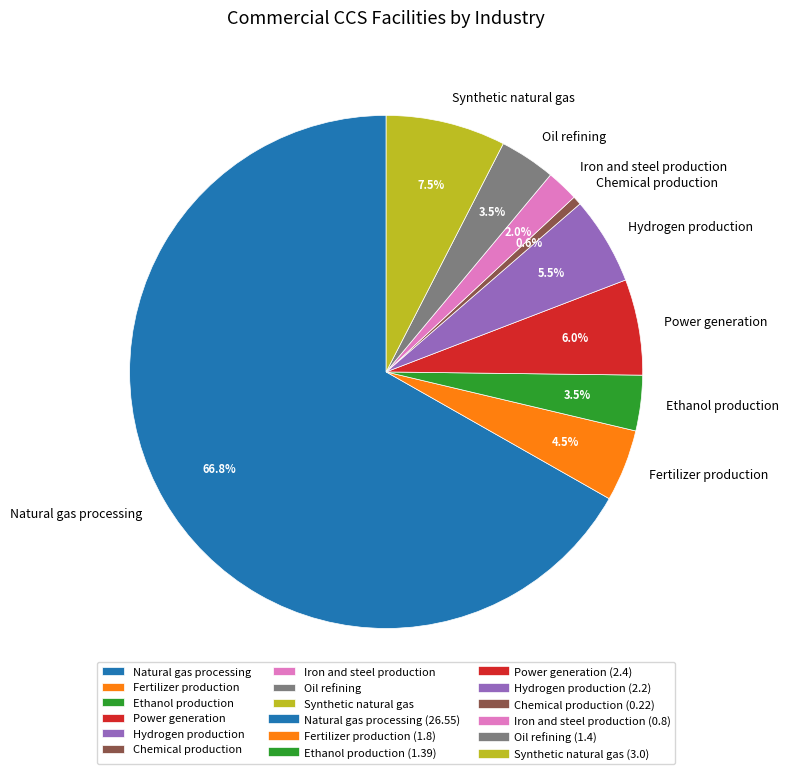

What is the largest slice in the pie chart?

Natural gas processing